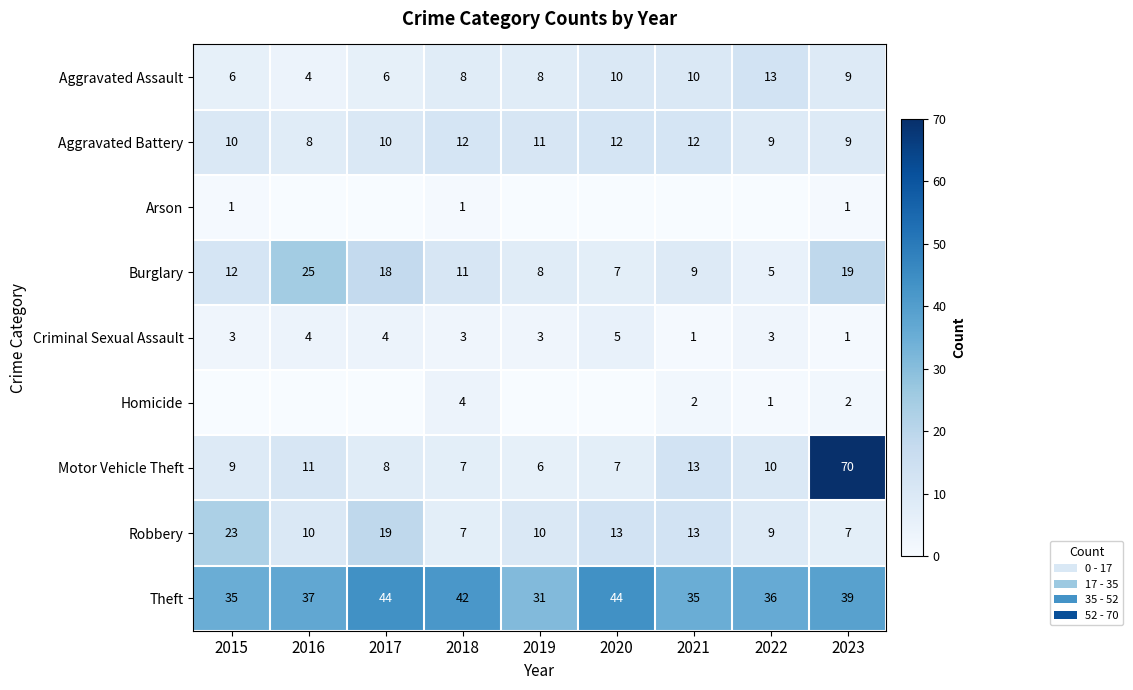

The value of Robbery at 2020 is 18. True or false?

False